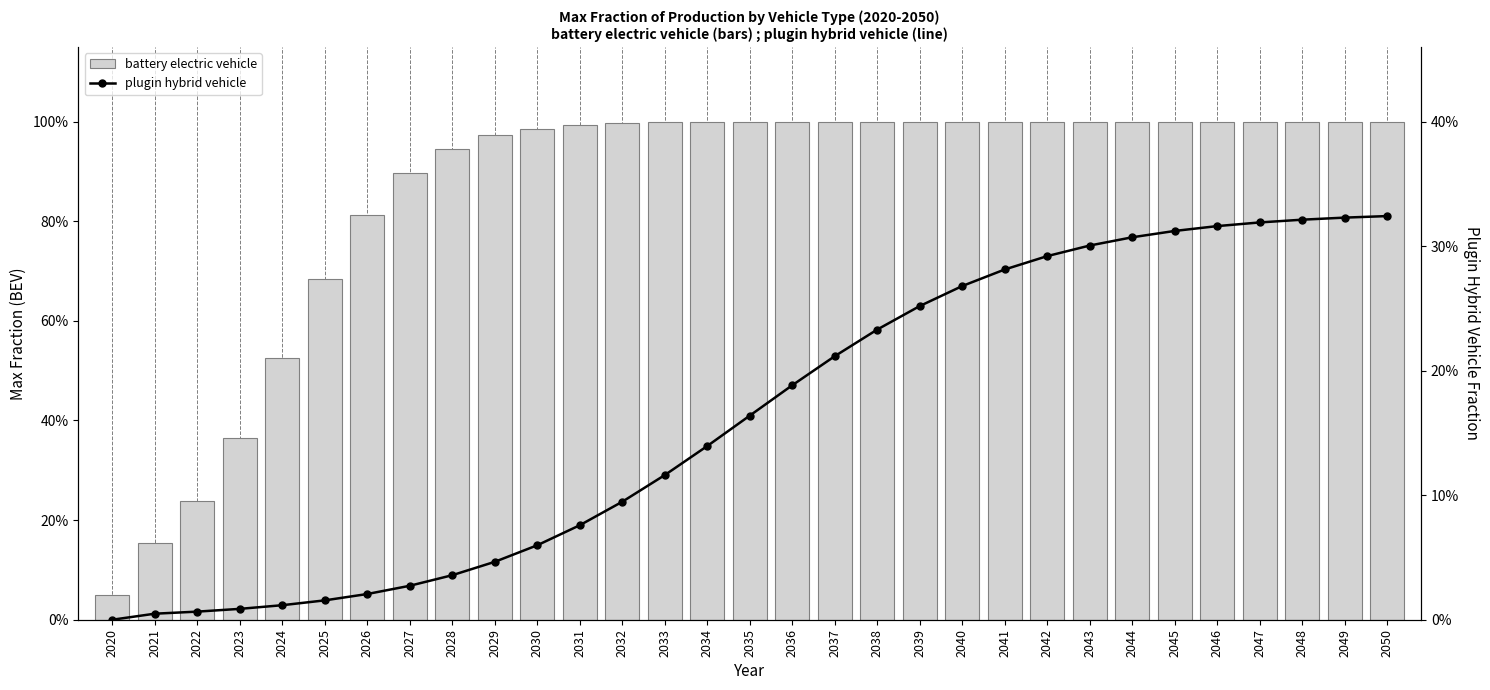

What is the difference between the highest and lowest values at 2023?

0.4